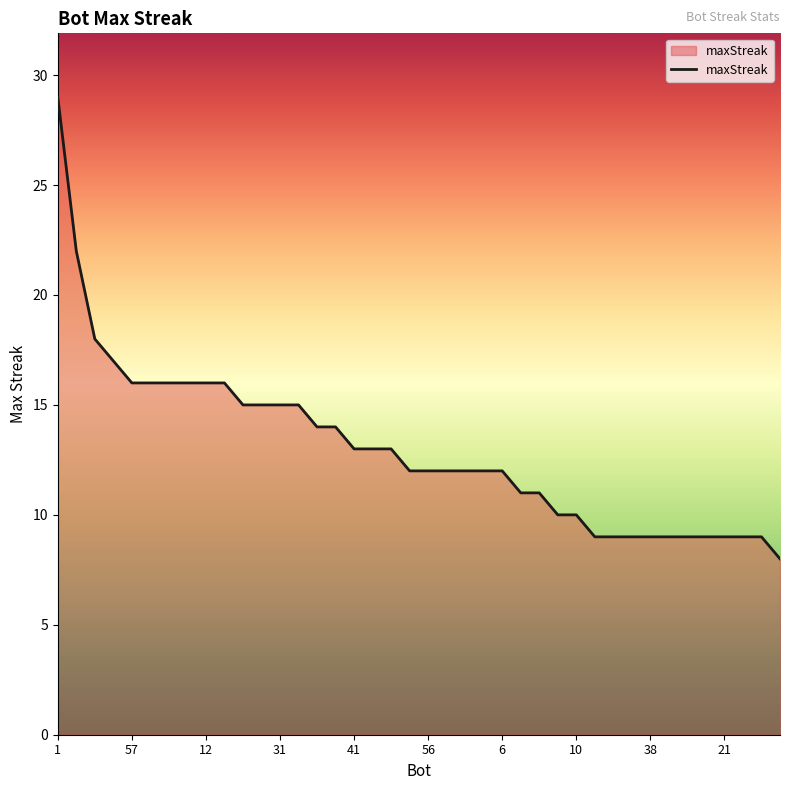

What is the greatest value displayed?

29